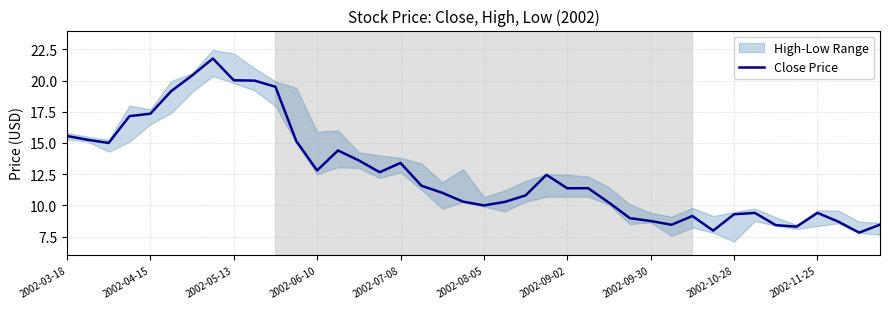

What is the change in value from 15 to 25?

-1.3